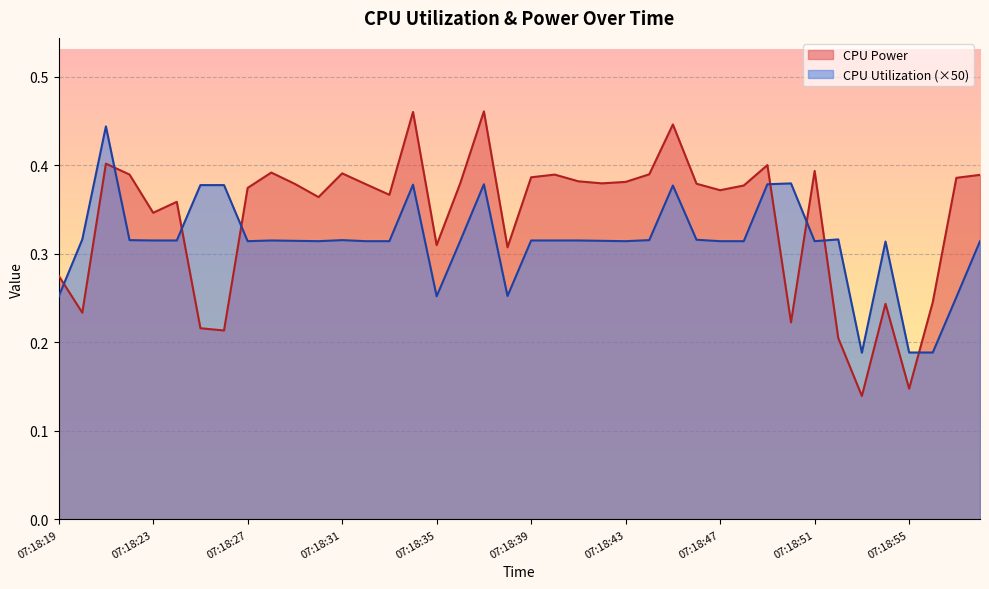

Rank the series by their maximum value, from lowest to highest.

CPU Utilization (×50), CPU Power